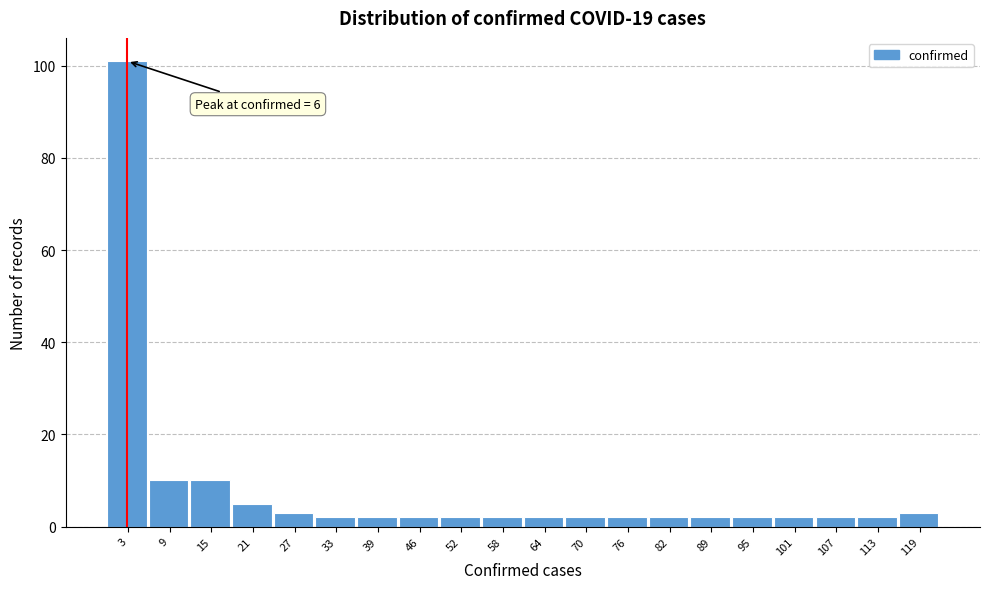

Reading right to left, list all the values displayed in this chart.

3	2	2	2	2	2	2	2	2	2	2	2	2	2	2	3	5	10	10	101